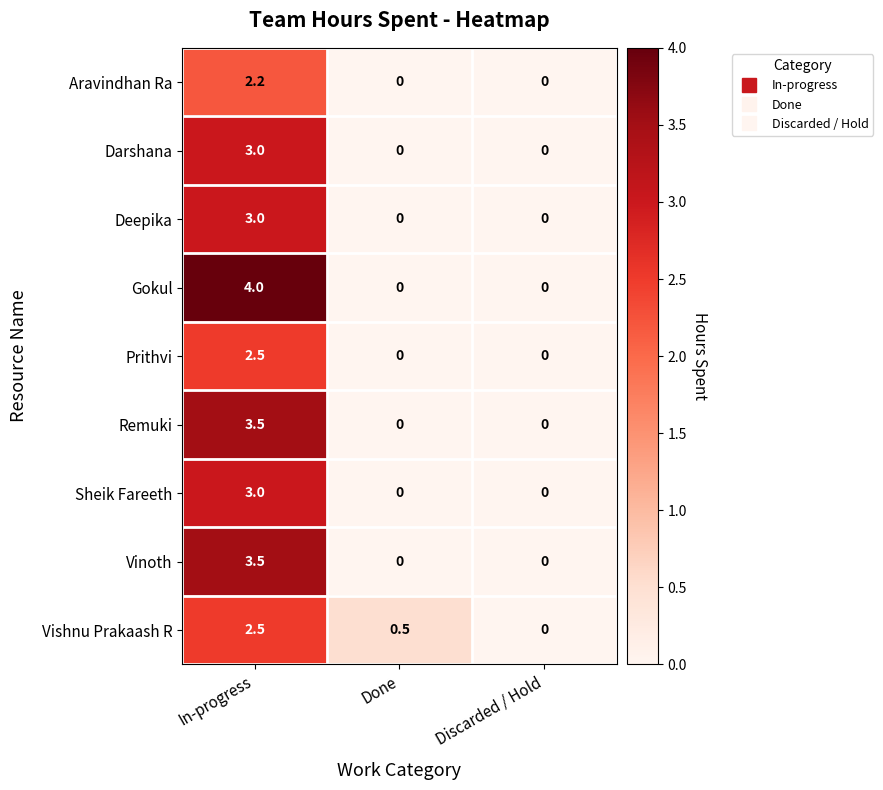

Is it true that Gokul equals 0.0 at Discarded / Hold?

True